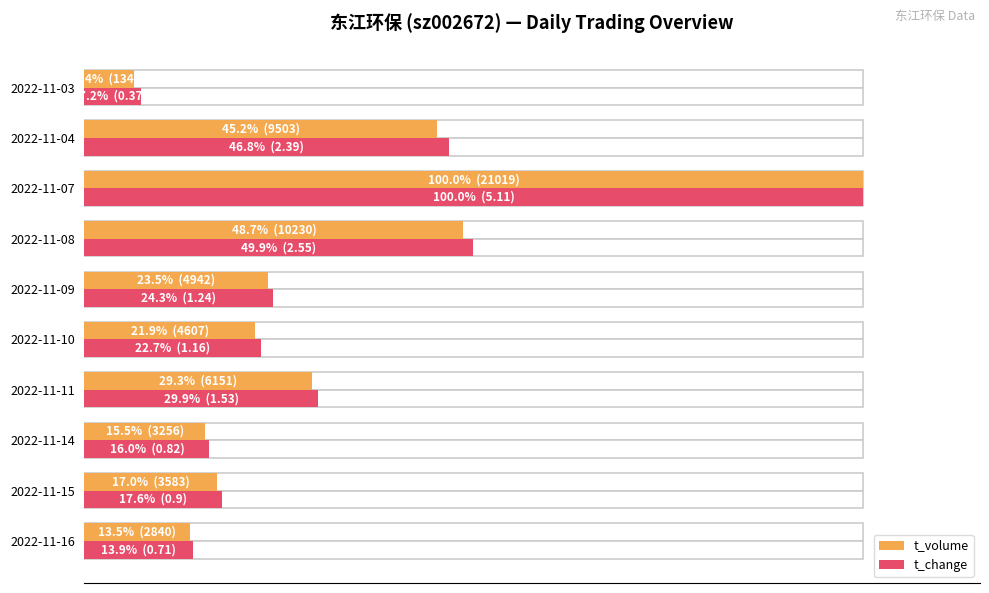

What are all the series names shown in the legend?

t_volume, t_change